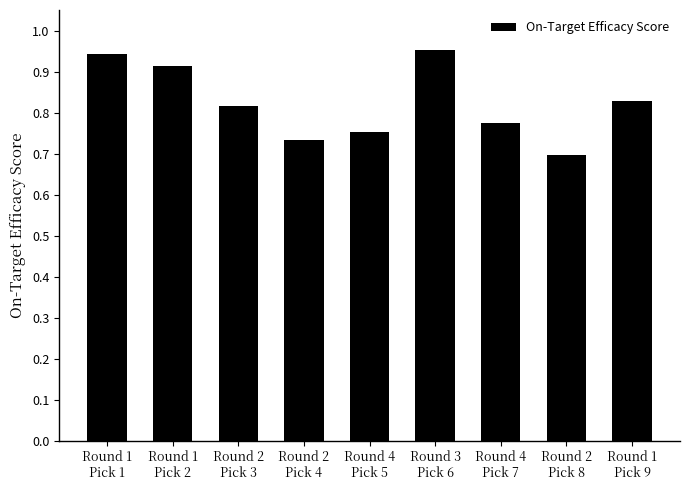

What is the sum of all values?

7.4